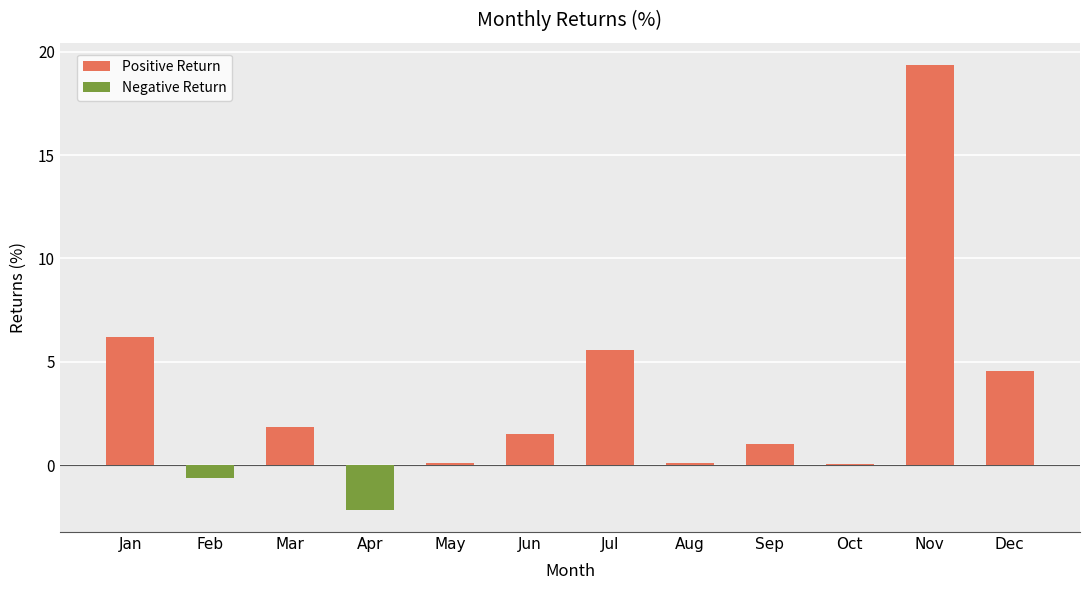

What is the maximum value shown in the chart?

19.4